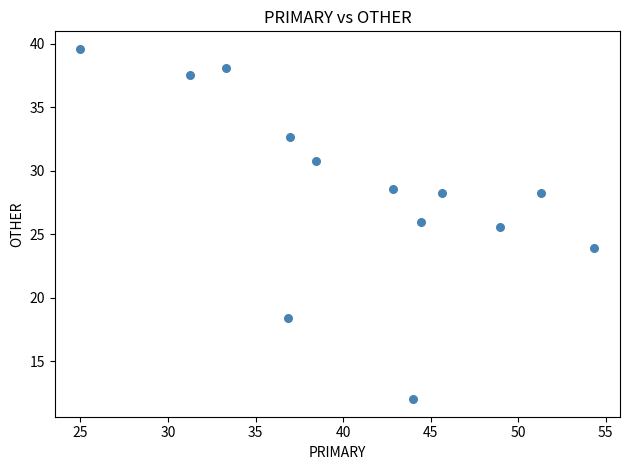

What is the range of Y values (max minus min)?

27.6